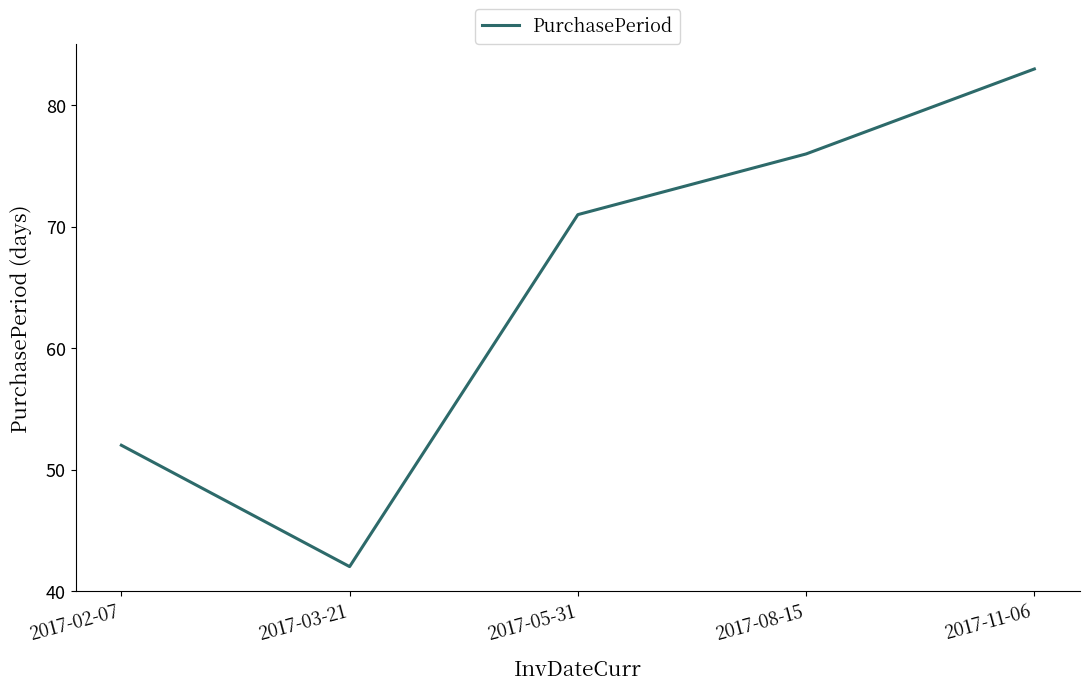

Does the chart display data point markers on the line(s)?

No